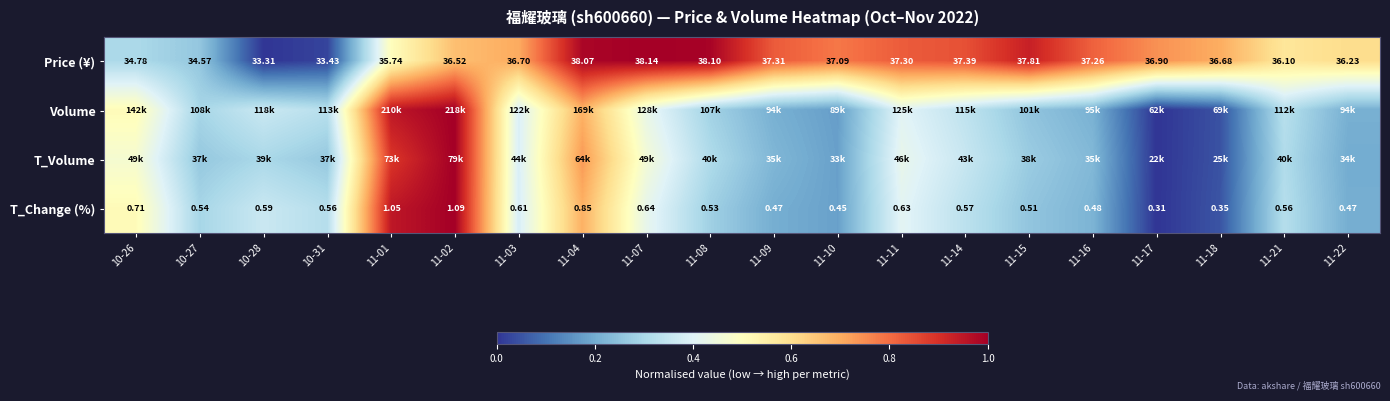

Which series has the largest total across all categories?

Price (¥)